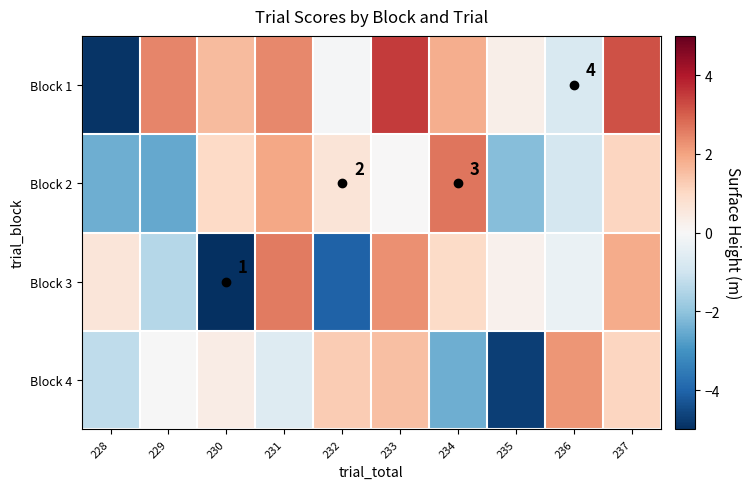

What is the minimum value shown in the chart?

-8.9